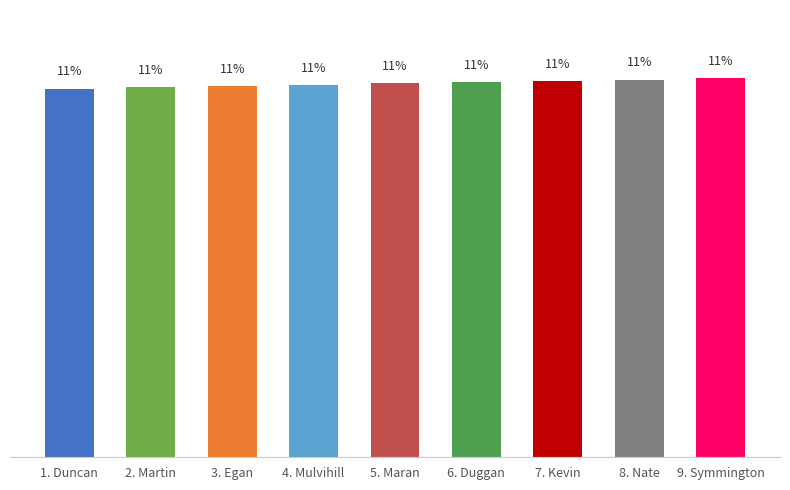

What is the label of the 6th bar from the left?

6. Duggan